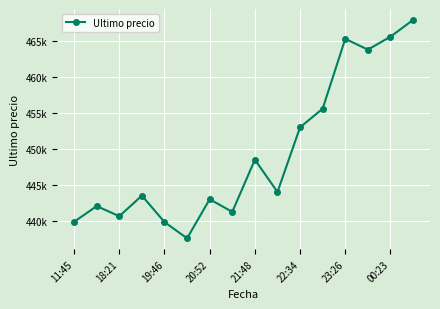

What is the difference between the maximum and second lowest values?

28109